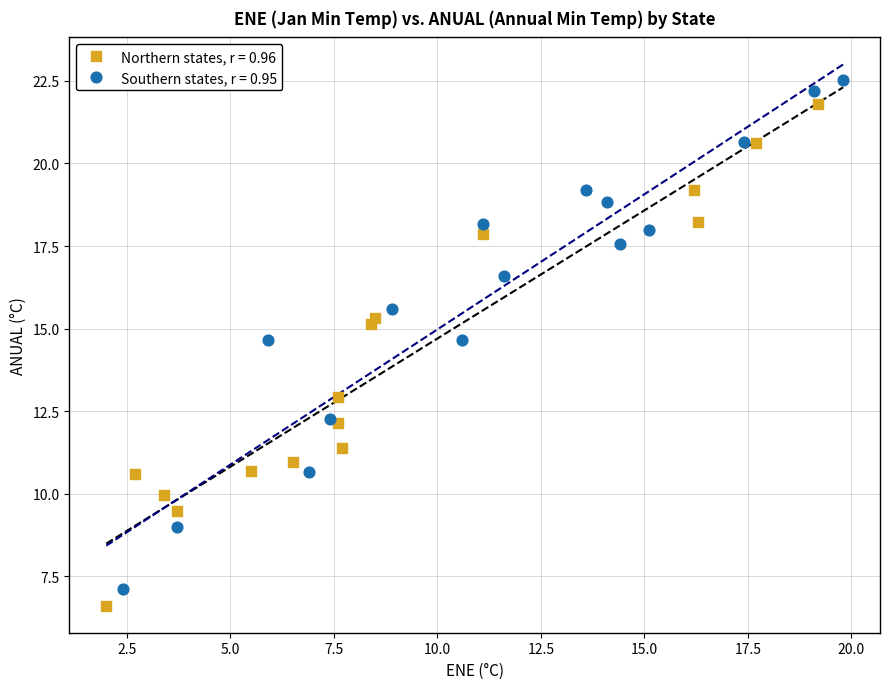

Which series contains the highest Y value?

Southern states, r = 0.95